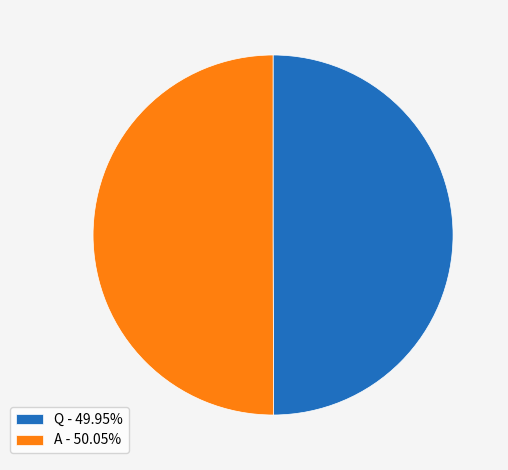

Approximately how many times larger is the value at A - 50.05% compared to Q - 49.95%?

1.0